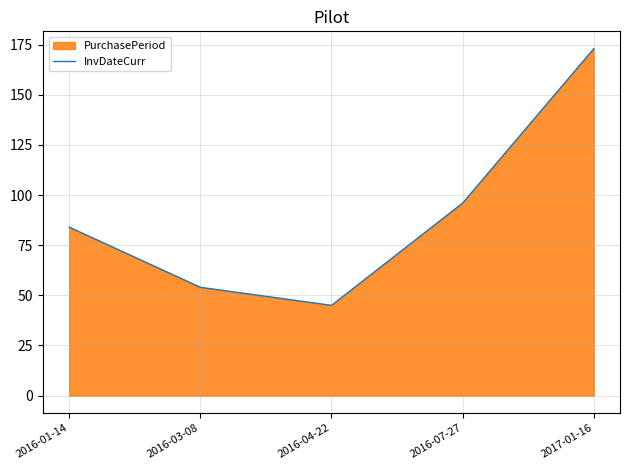

What is the sum of all values?

452